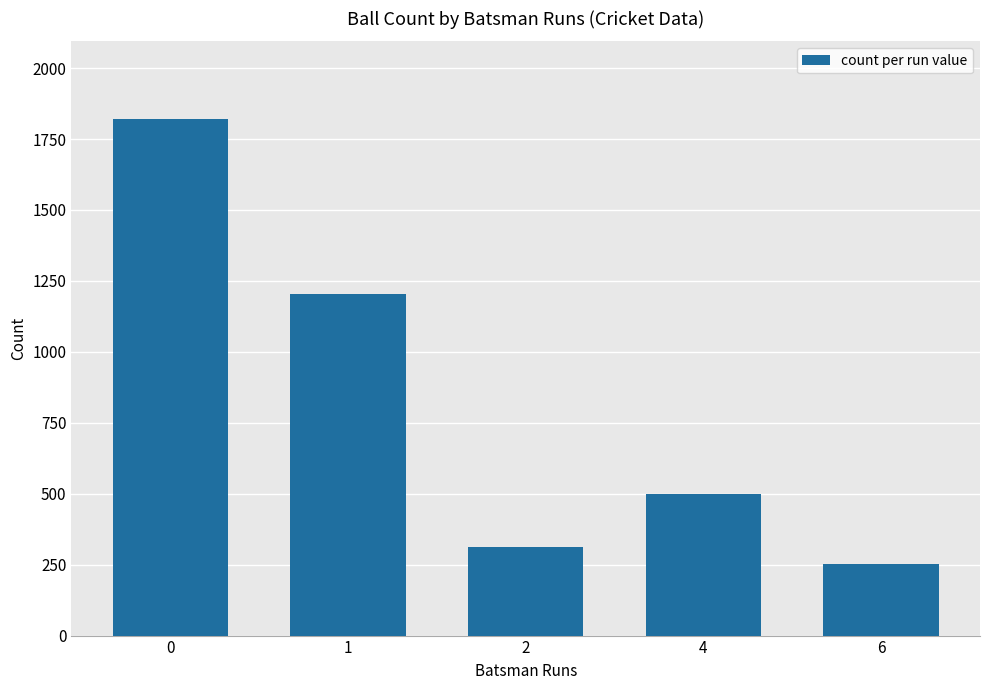

What is the value of the 2nd bar from the left?

1203